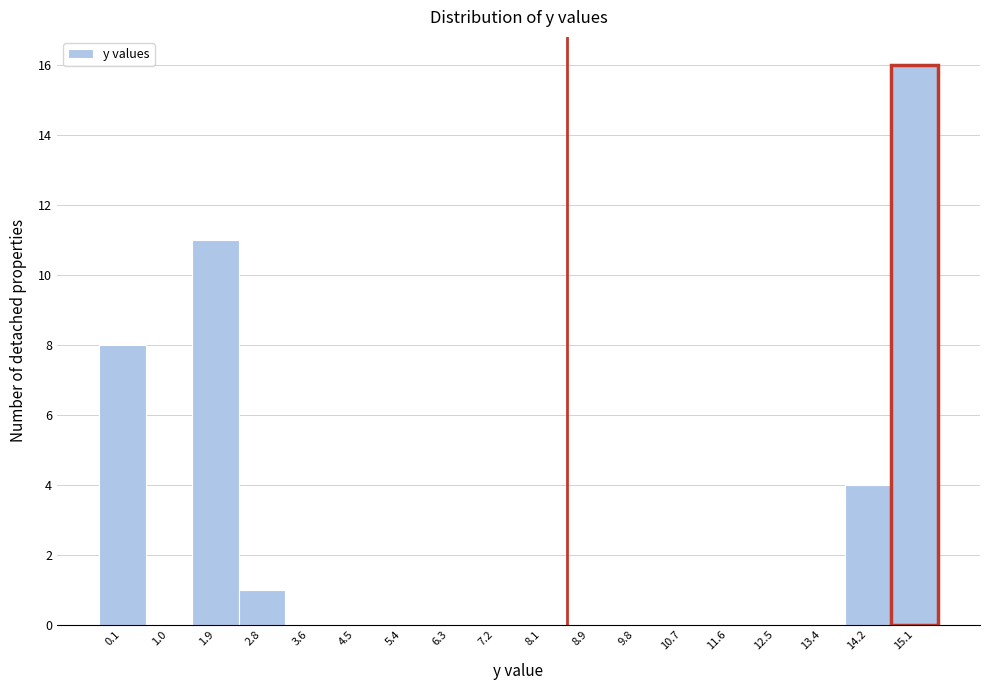

Reading left to right, transcribe this chart: for each bar, give the range it covers on the x-axis and its height. Neither the bar edges nor the heights are printed on the chart, so give them approximately, as read against the axes.

-0.3 to 0.5: 8
0.5 to 1.4: 0
1.4 to 2.3: 11
2.3 to 3.2: 1
3.2 to 4.1: 0
4.1 to 5.0: 0
5.0 to 5.8: 0
5.8 to 6.7: 0
6.7 to 7.6: 0
7.6 to 8.5: 0
8.5 to 9.4: 0
9.4 to 10.3: 0
10.3 to 11.2: 0
11.2 to 12.0: 0
12.0 to 12.9: 0
12.9 to 13.8: 0
13.8 to 14.7: 4
14.7 to 15.6: 16